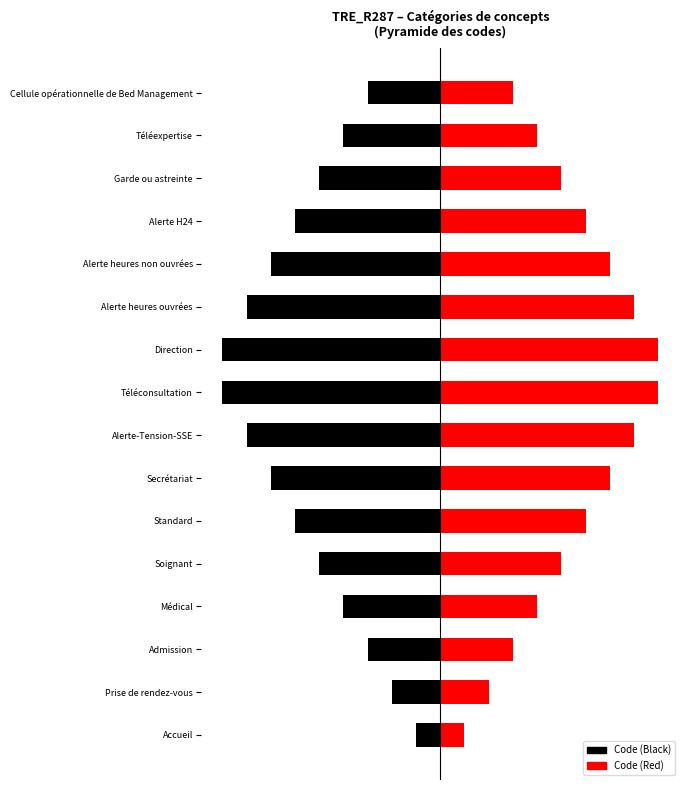

What are all the series names shown in the legend?

Code (Black), Code (Red)